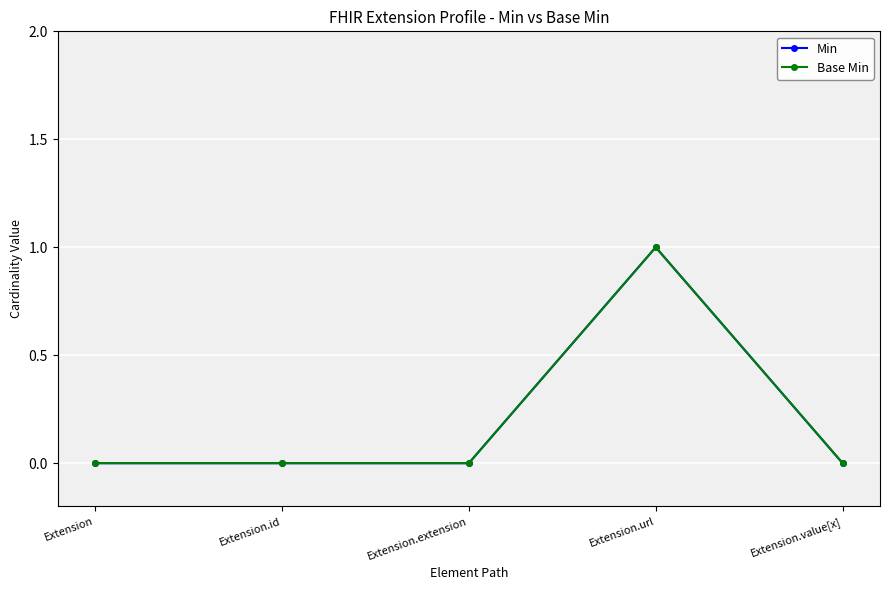

Is it true that Base Min equals 0 at Extension.extension?

True